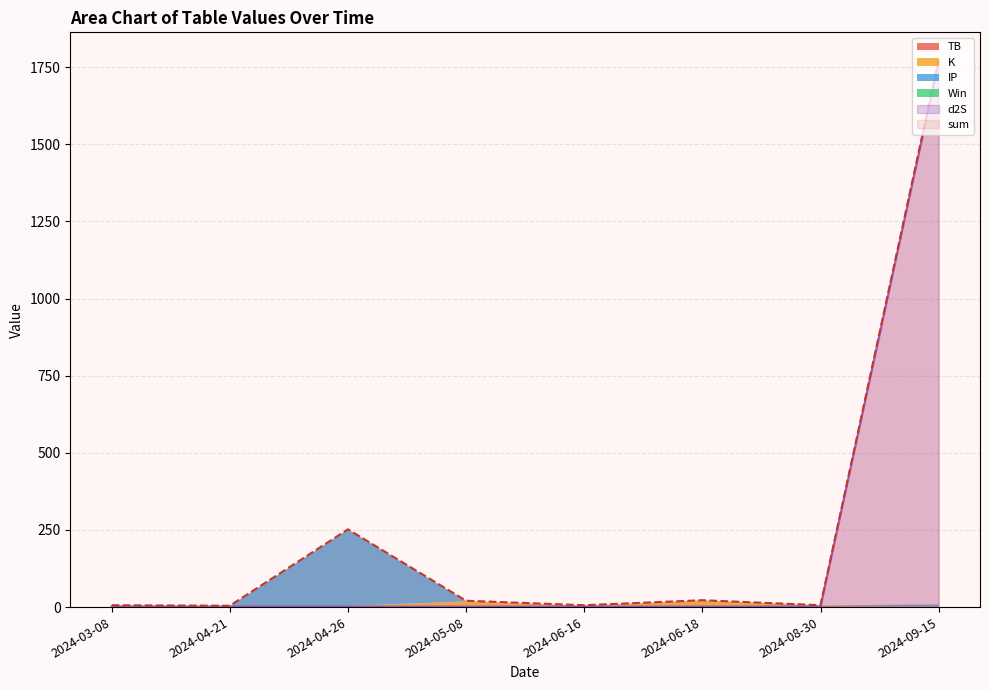

Read the d2S value at 2024-04-21.

1.7